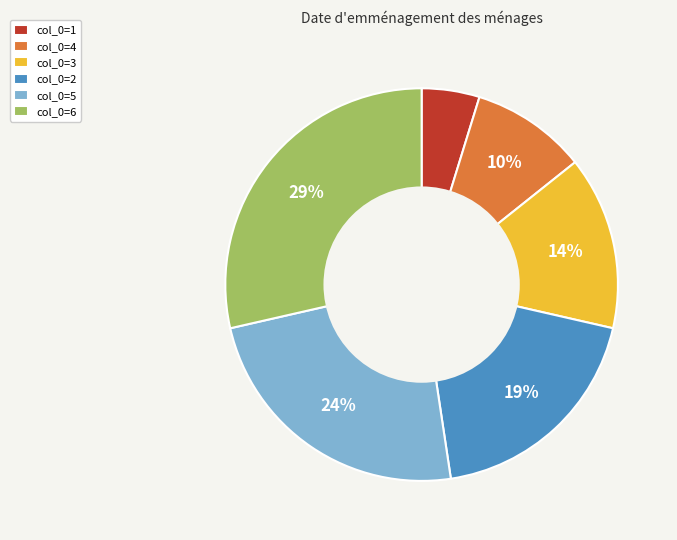

To the nearest percent, what is the average slice percentage?

17%